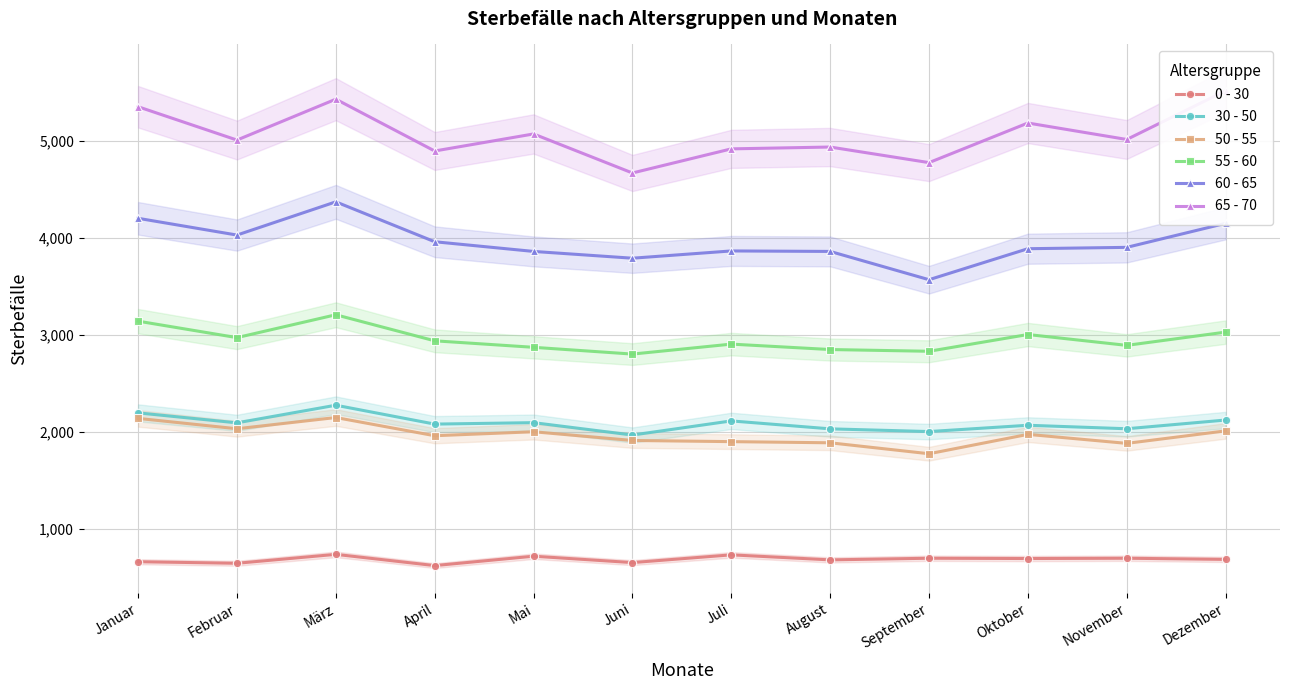

What are all the series names shown in the legend?

0 - 30, 30 - 50, 50 - 55, 55 - 60, 60 - 65, 65 - 70